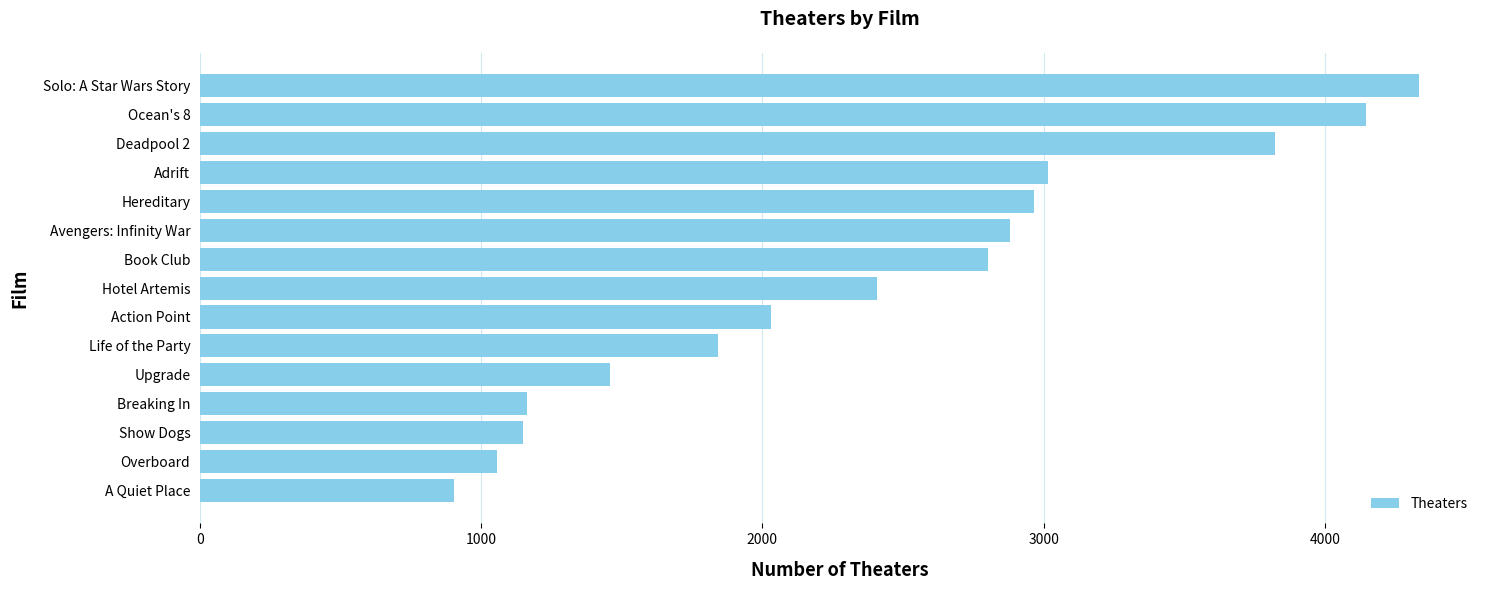

What is the change in value from Upgrade to Solo: A Star Wars Story?

+2877